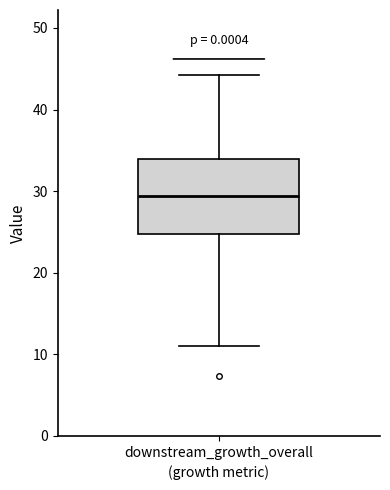

Where is the upper edge of the box for downstream_growth_overall on the y-axis? The values are not printed on the chart, so give them approximately, as read against the axis.

34